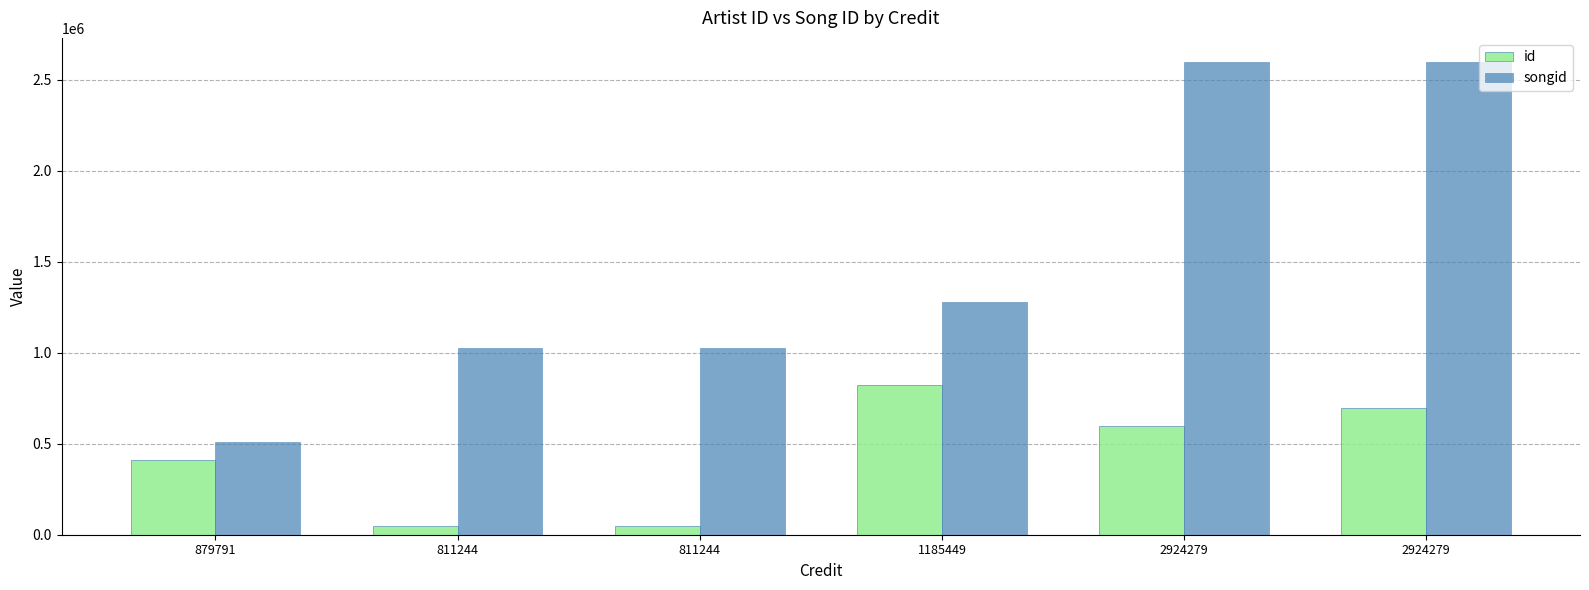

What is the label of the 1st bar from the left?

879791